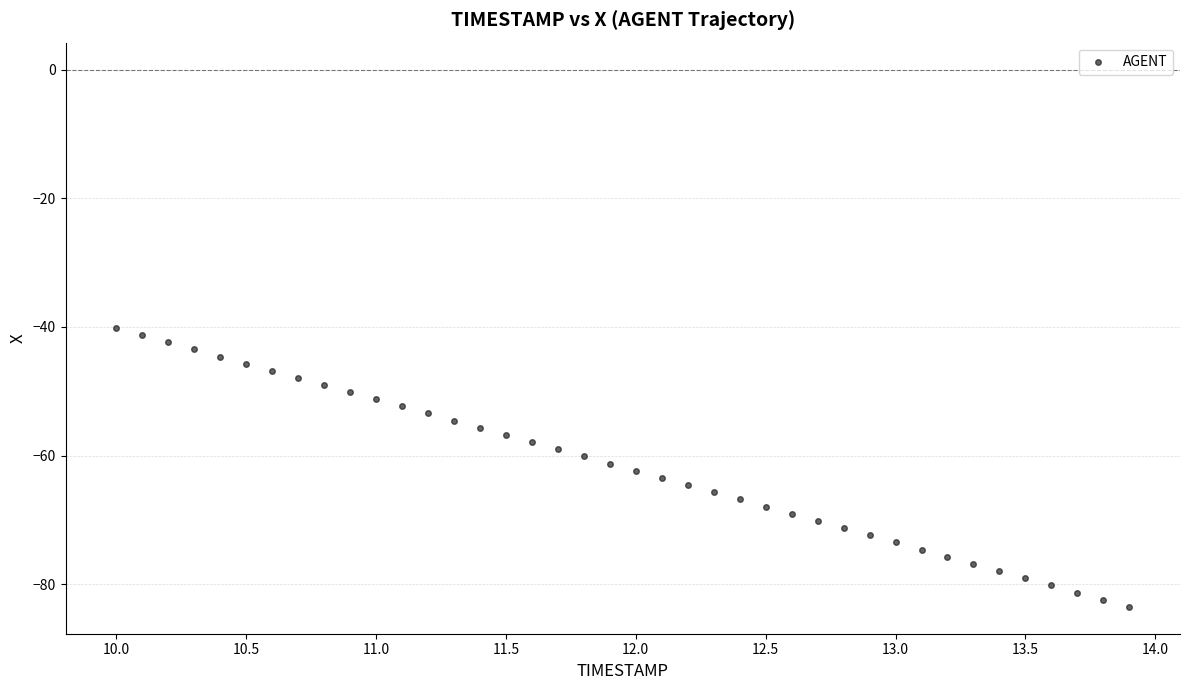

What is the range of Y values (max minus min)?

43.3